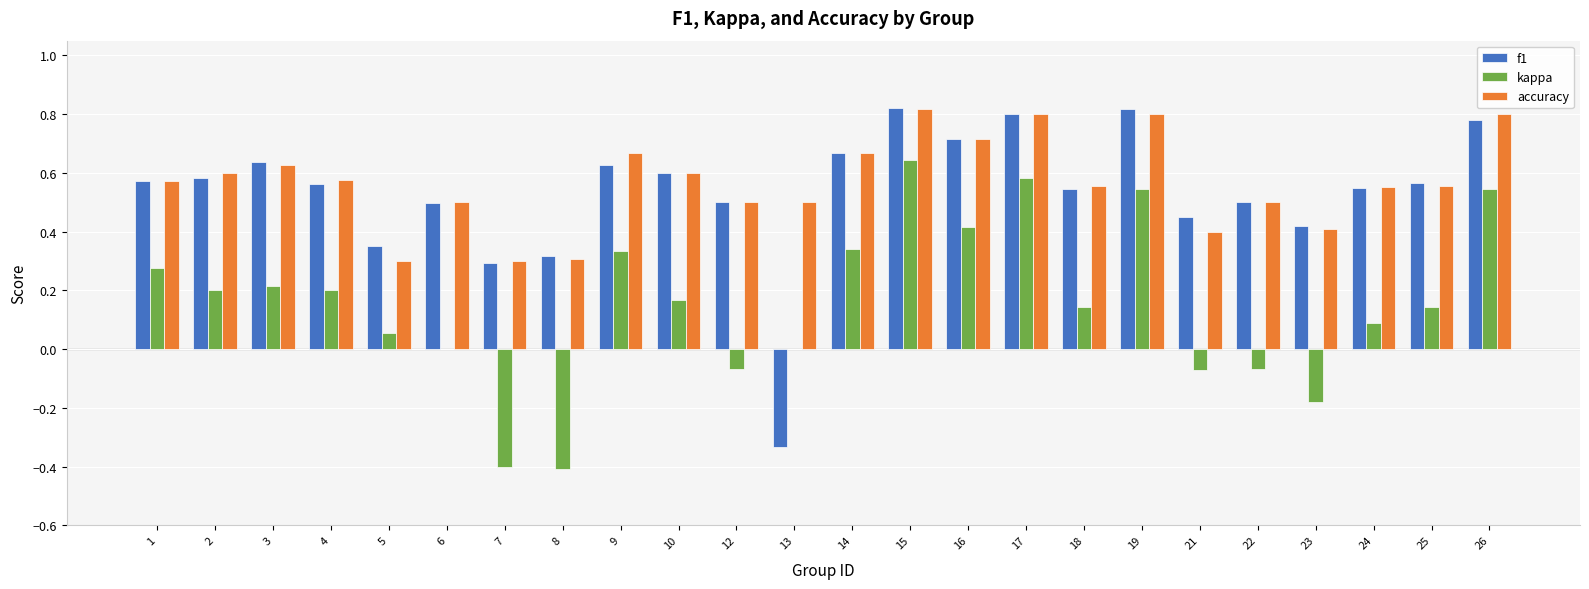

True or false: accuracy has a value of 1.5 at 15.

False